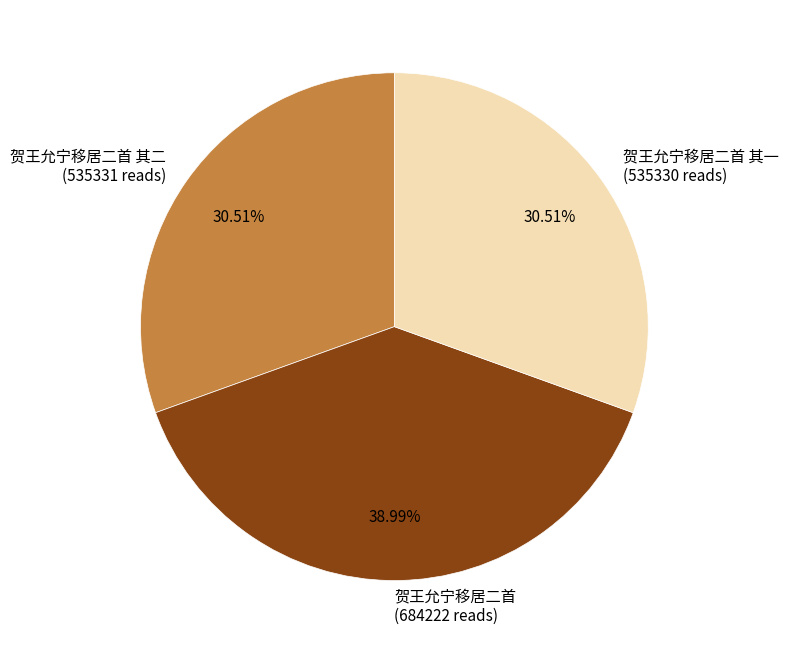

Is there any slice that represents more than half of the pie?

No